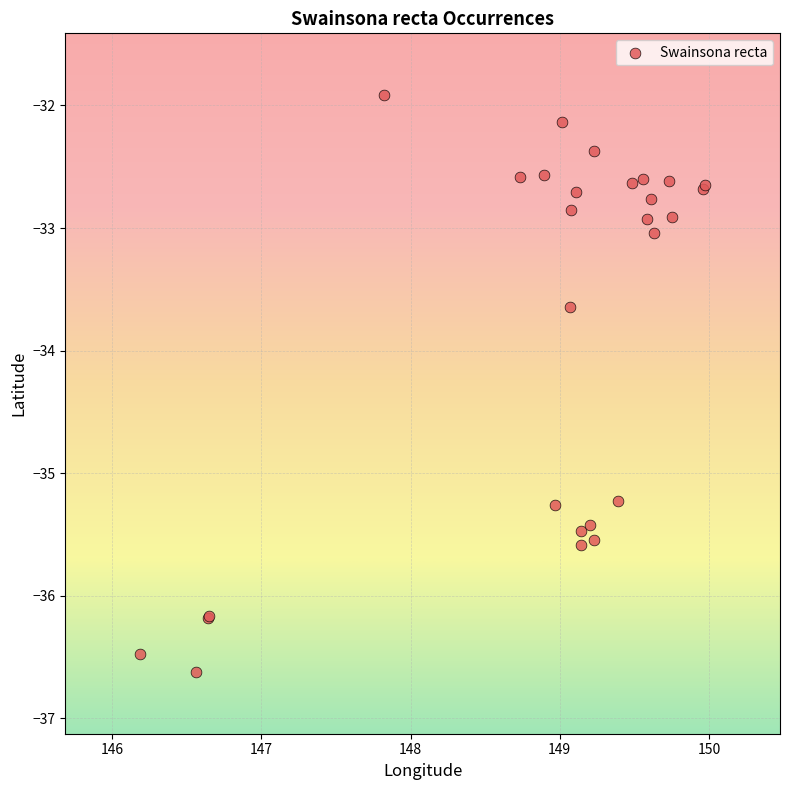

What Y value in the scatter plot is closest to -34?

-33.6